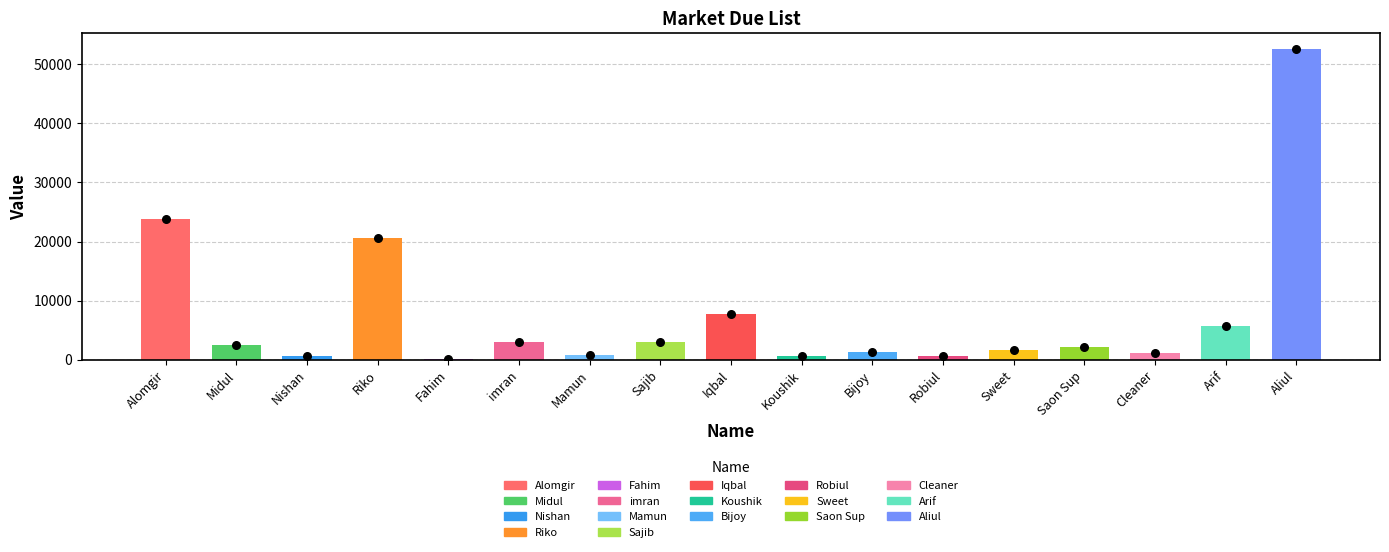

Between imran and Fahim, which is larger?

imran